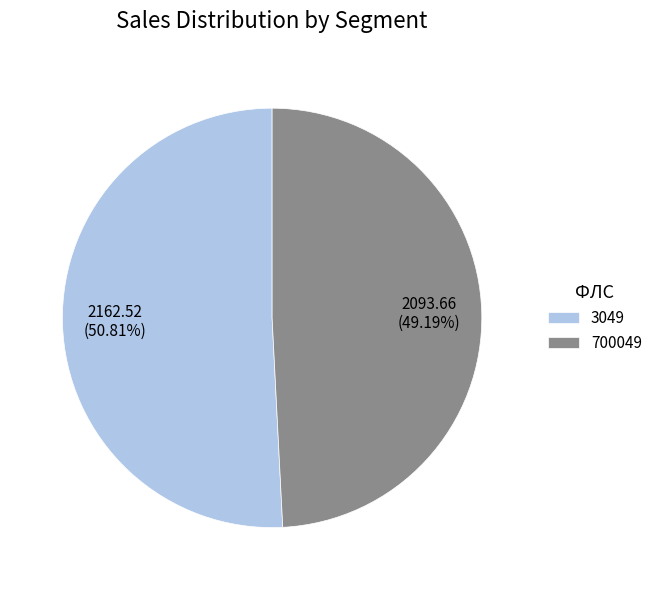

Approximately how many times larger is the value at 700049 compared to 3049?

1.0